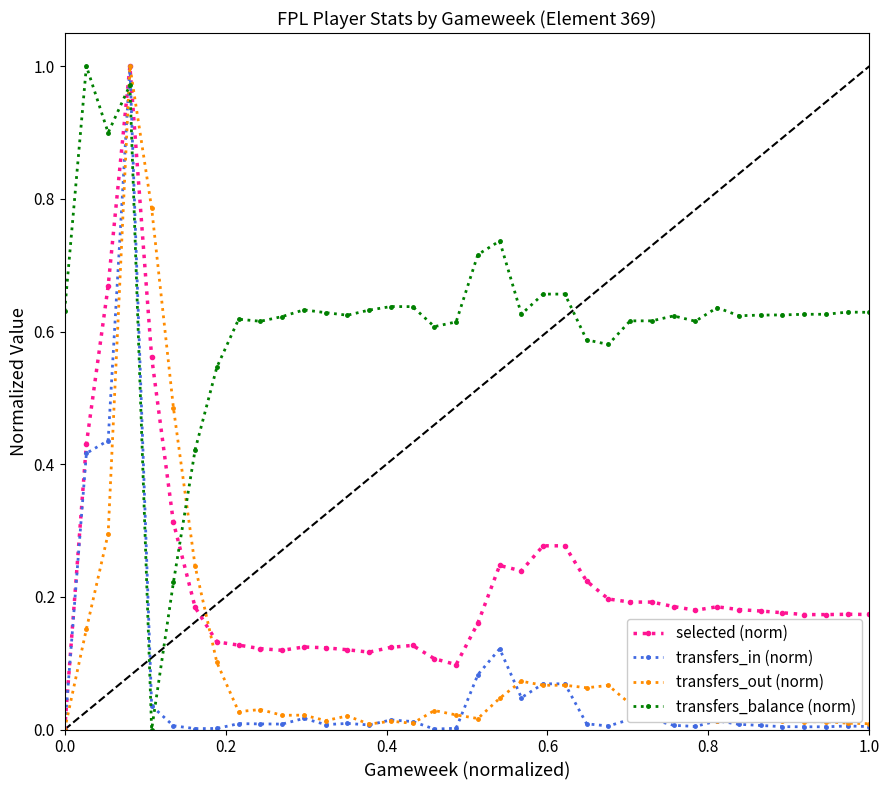

True or false: transfers_balance (norm) has more than 0 points higher than both neighbors.

True